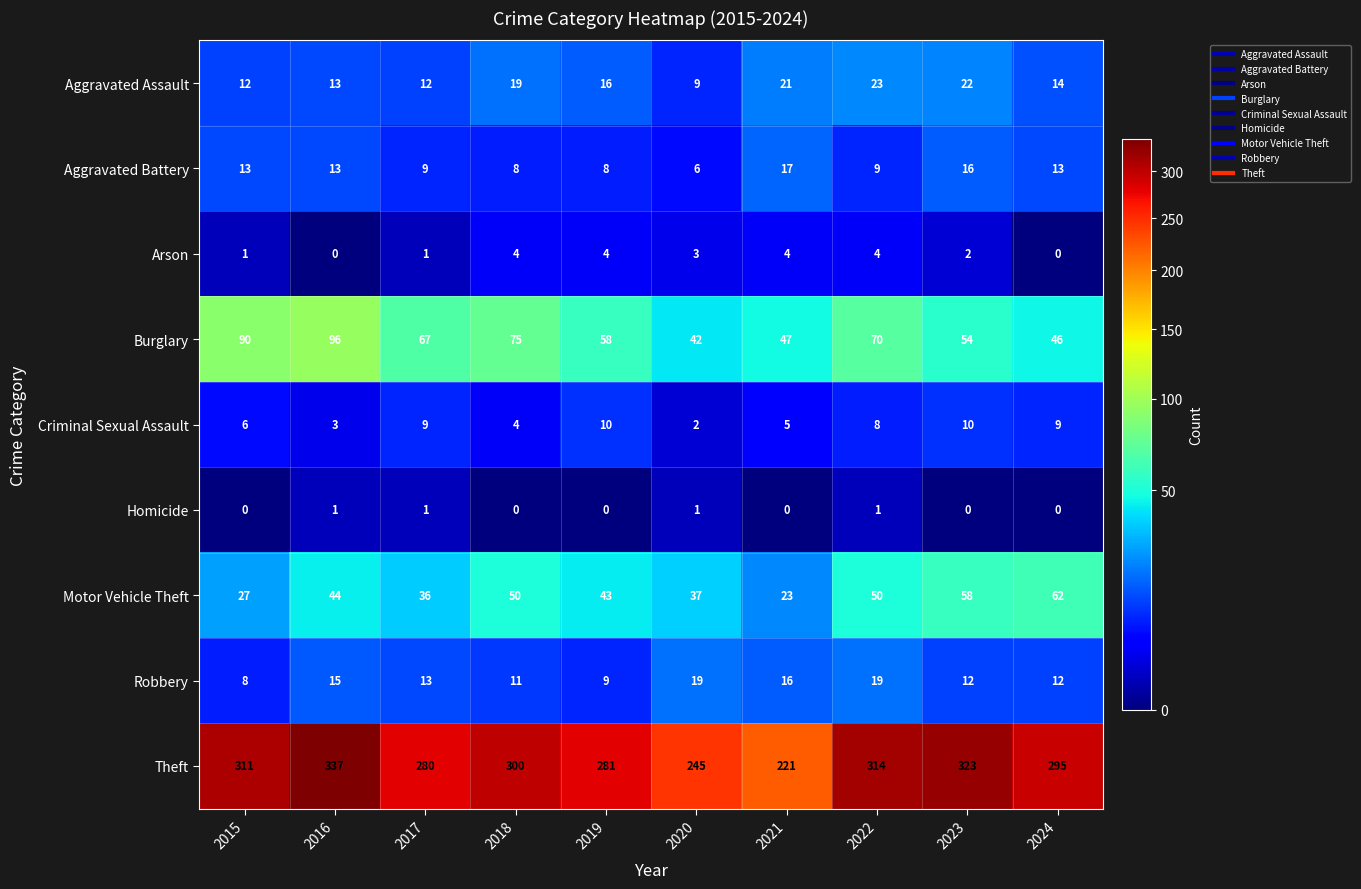

What is the sum of all Motor Vehicle Theft values?

430